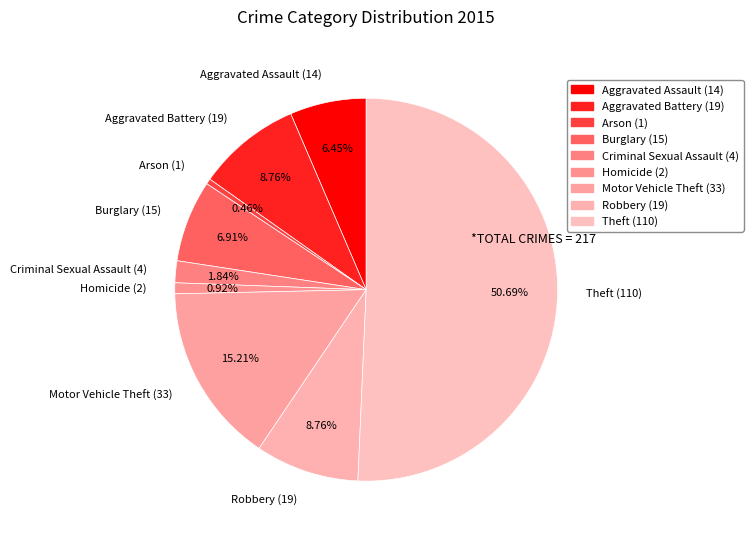

Count the number of slices in the pie.

9